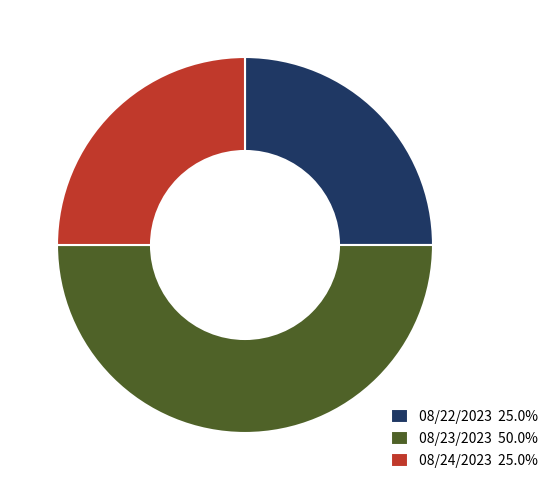

Is 08/22/2023 25.0% the majority of the pie?

No